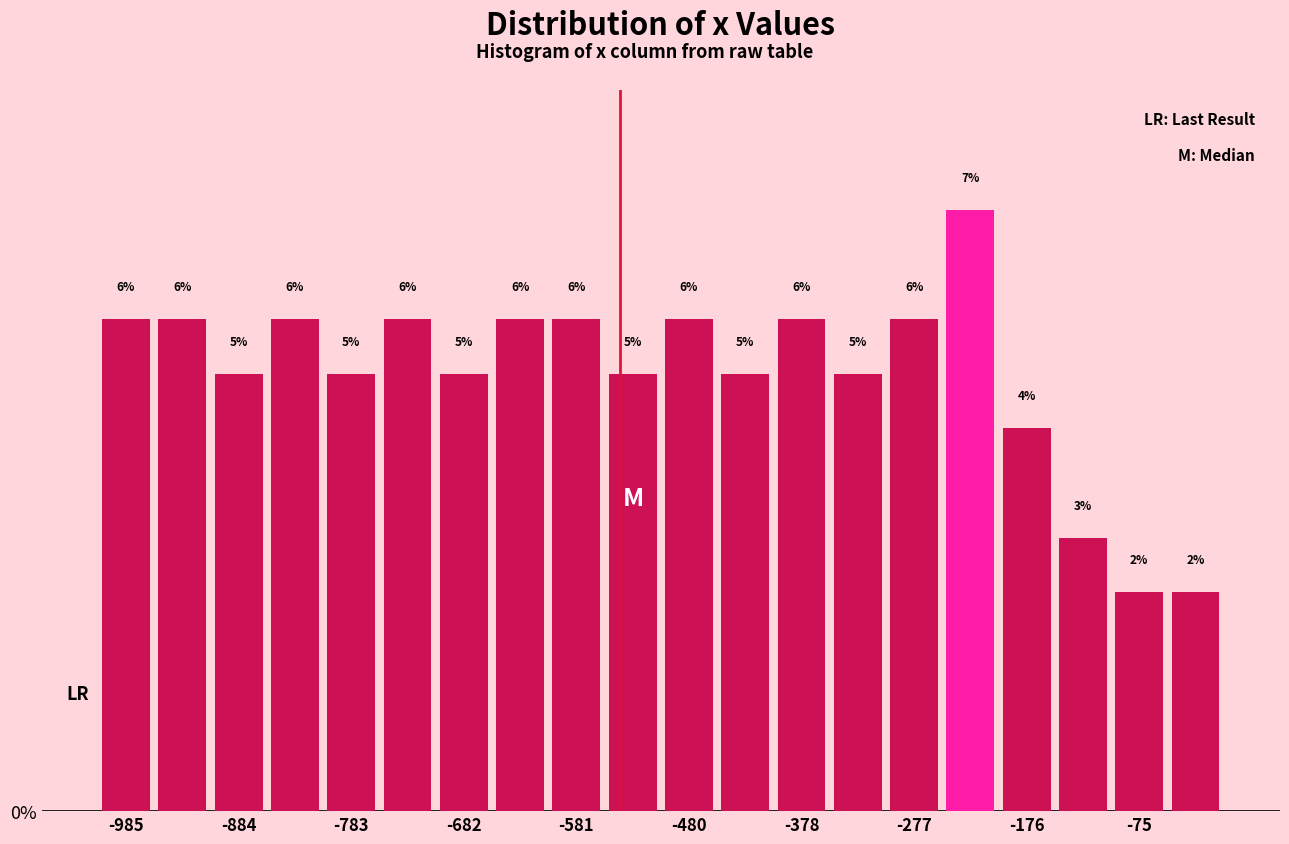

Around what value on the x-axis is the tallest bar? Give the approximate position of its centre, as read against the axis.

-220